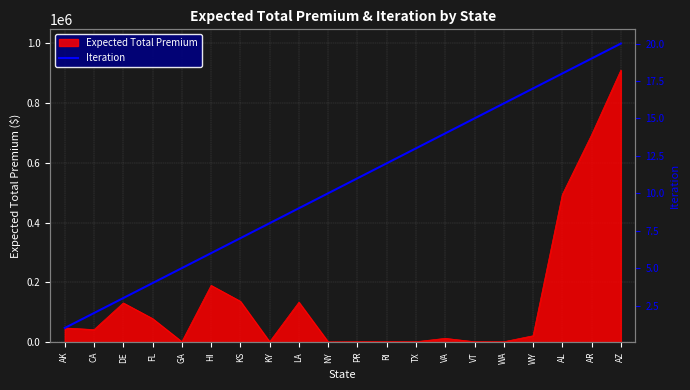

How many data points does each series have?

20